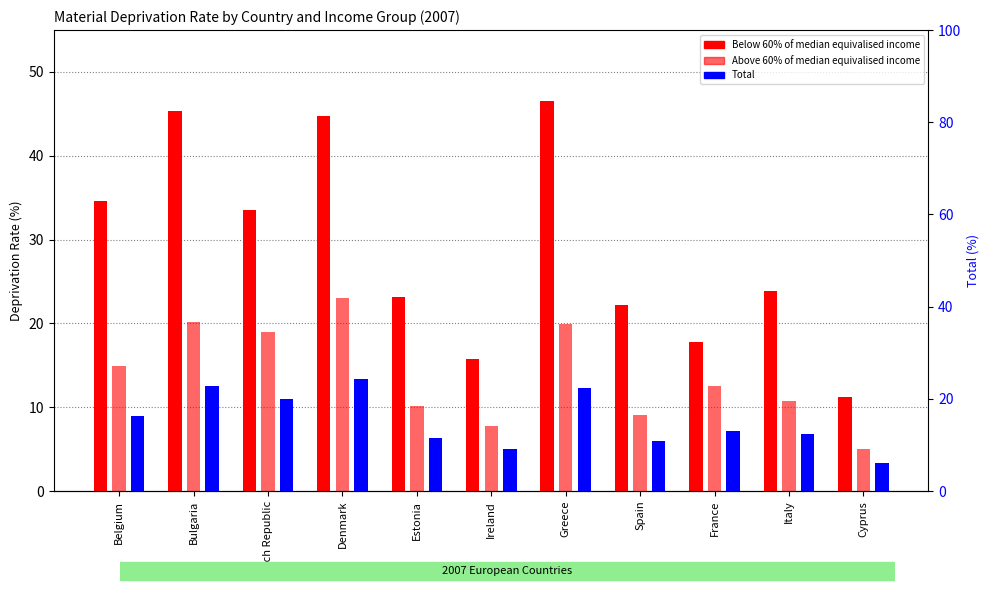

Does the chart contain any negative values?

No